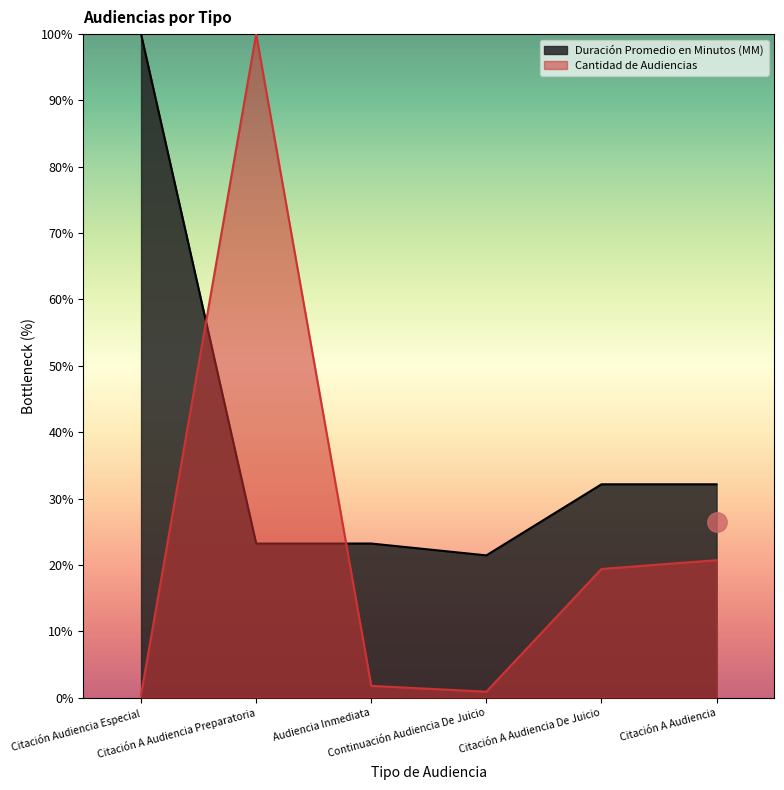

At which category is the sum across all series the highest?

Citación A Audiencia Preparatoria